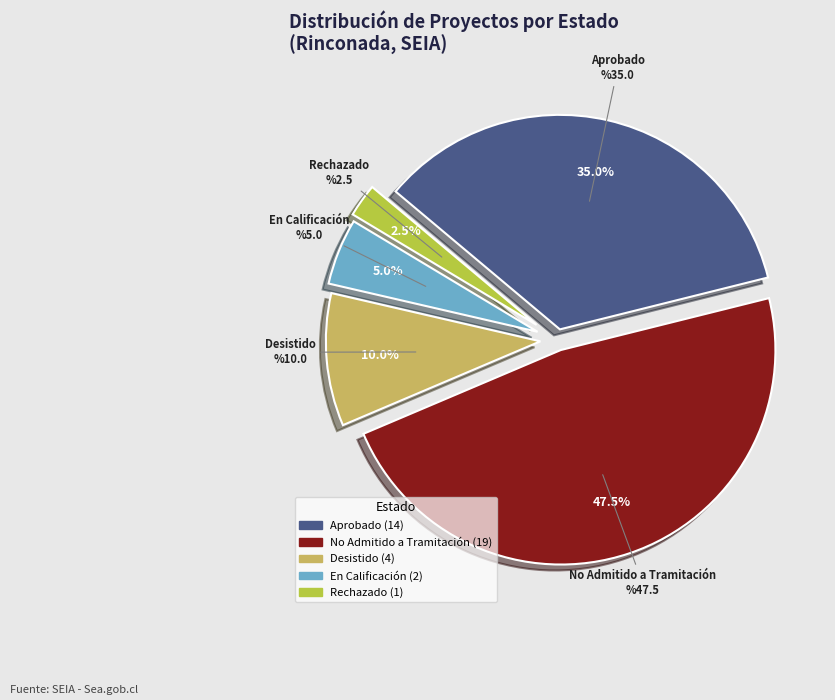

How many segments does this pie chart have?

5